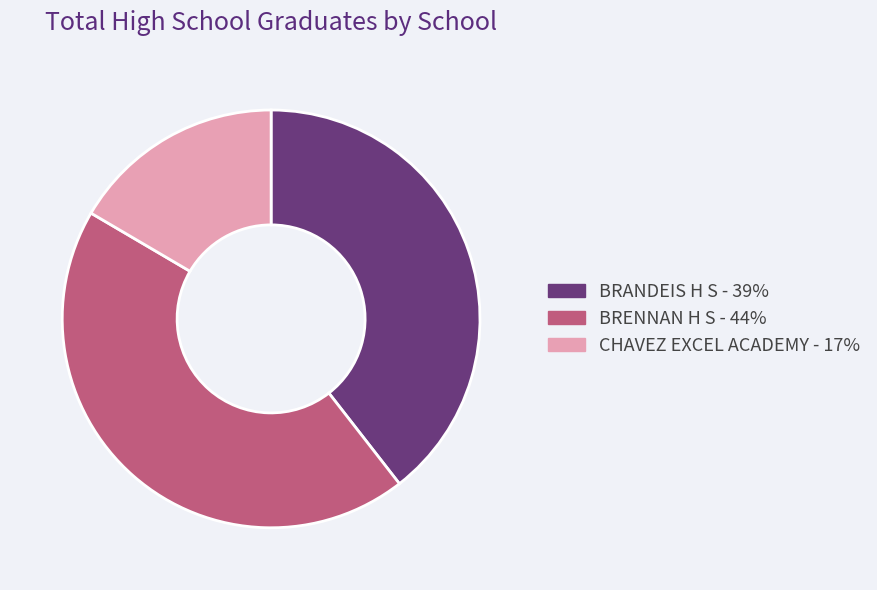

What is the ratio of the value at BRENNAN H S to the value at BRANDEIS H S?

1.1